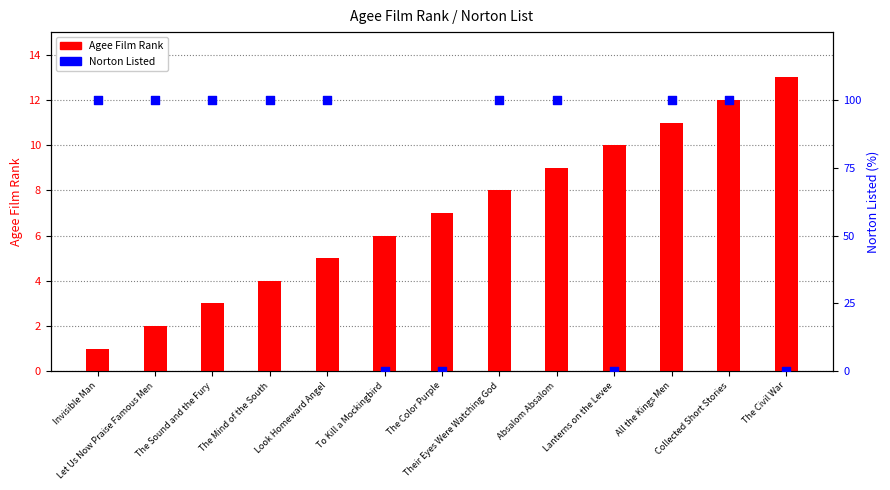

What are all the series names shown in the legend?

Agee Film Rank, Norton Listed